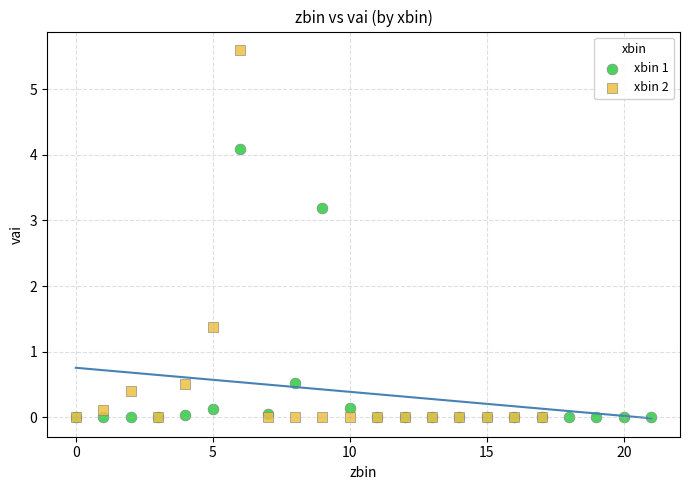

Which series reaches the maximum Y coordinate?

xbin 2